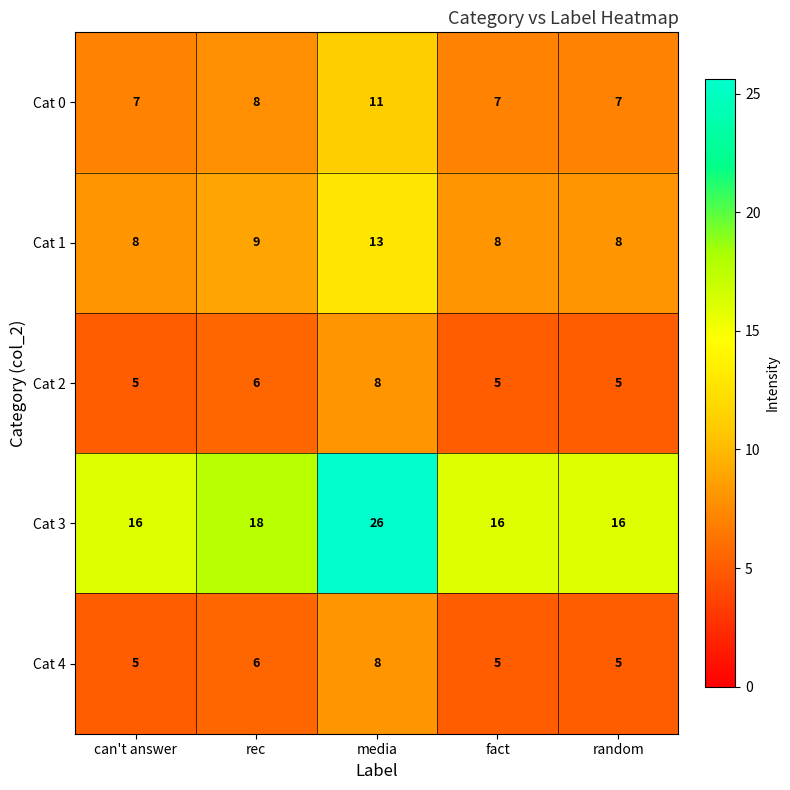

What is the spread (max minus min) of values at fact?

11